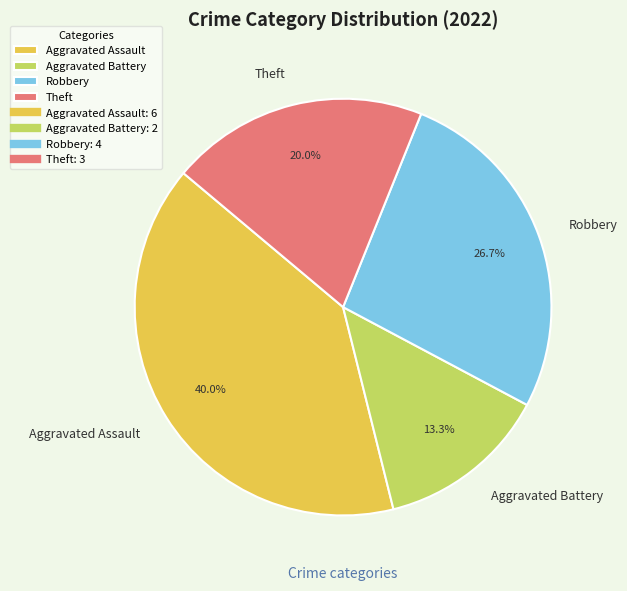

Which has a higher value, Robbery or Aggravated Battery?

Robbery